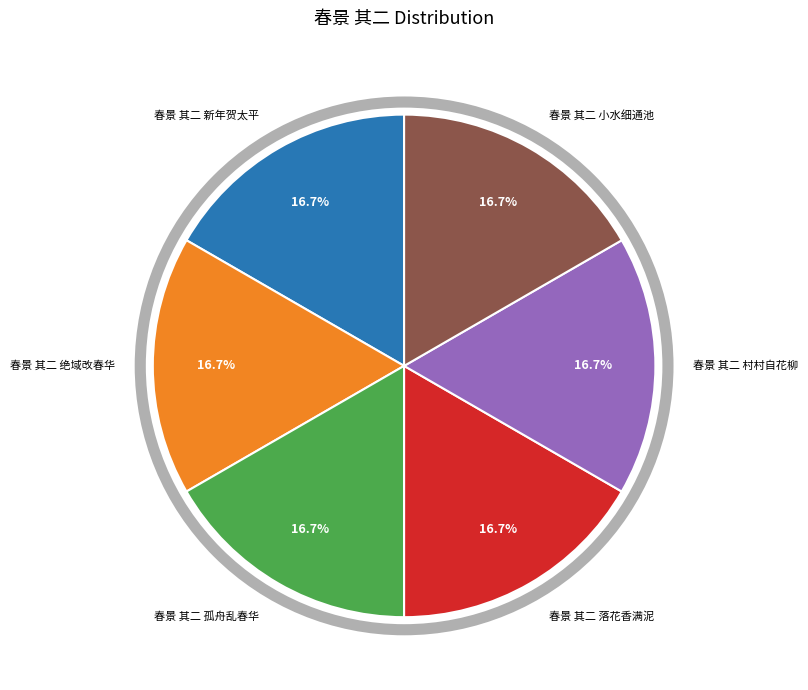

Is there any slice that represents more than half of the pie?

No